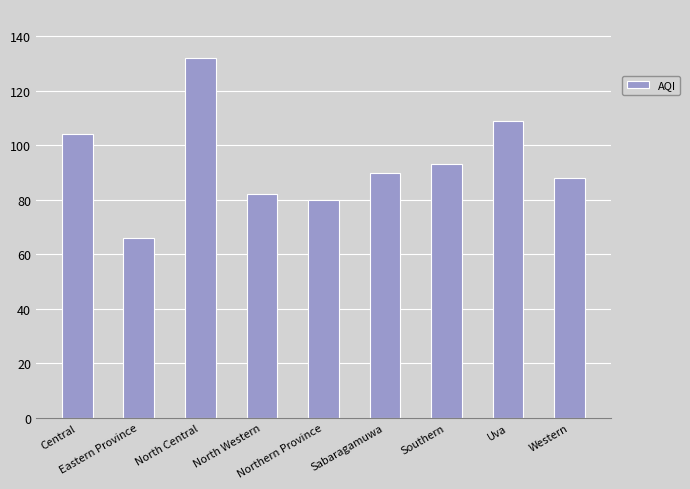

Rank the categories by value from lowest to highest.

Eastern Province, Northern Province, North Western, Western, Sabaragamuwa, Southern, Central, Uva, North Central